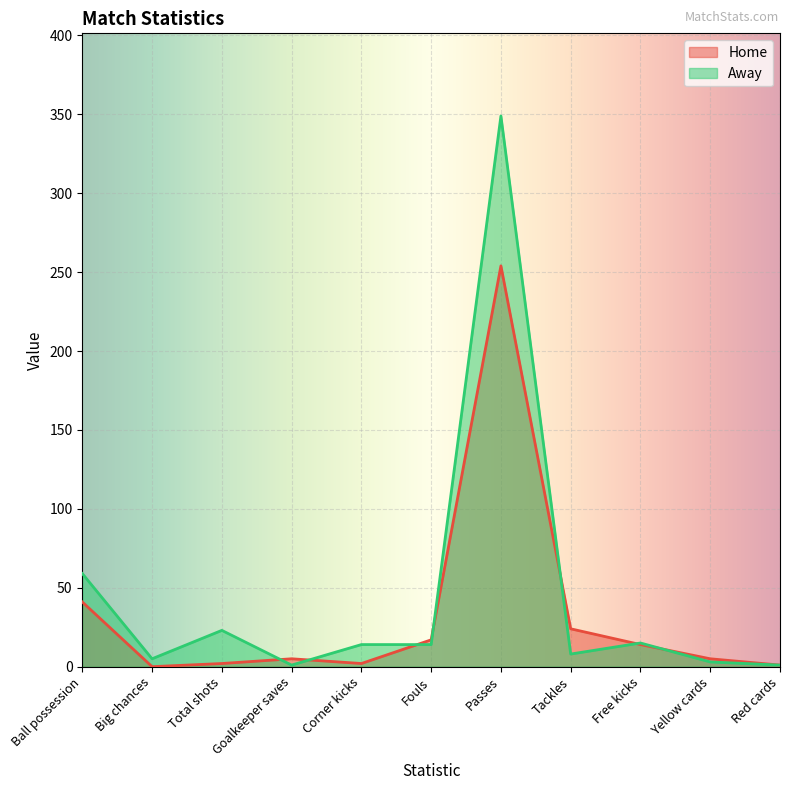

Reading left to right, extract all data points from this chart.

Home: 41	0	2	5	2	17	254	24	14	5	1
Away: 59	5	23	1	14	14	349	8	15	3	1